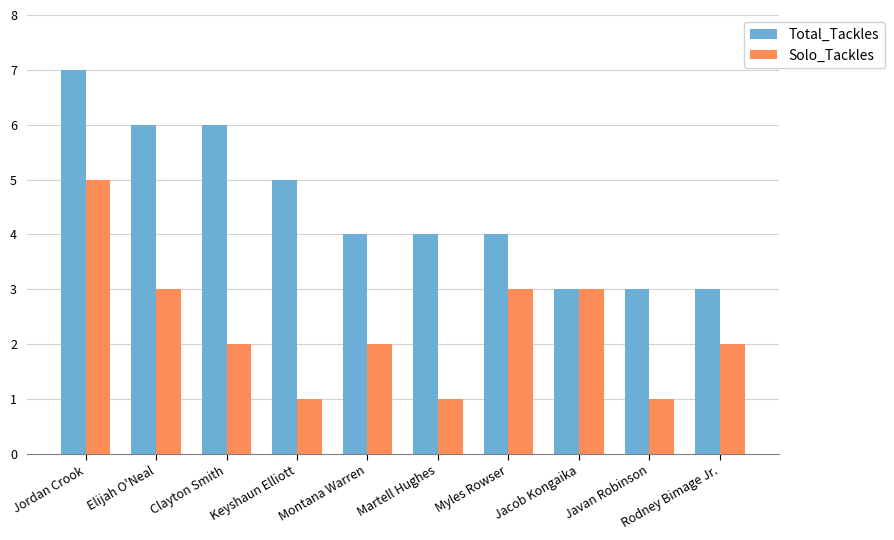

What is the maximum value for Solo_Tackles?

5